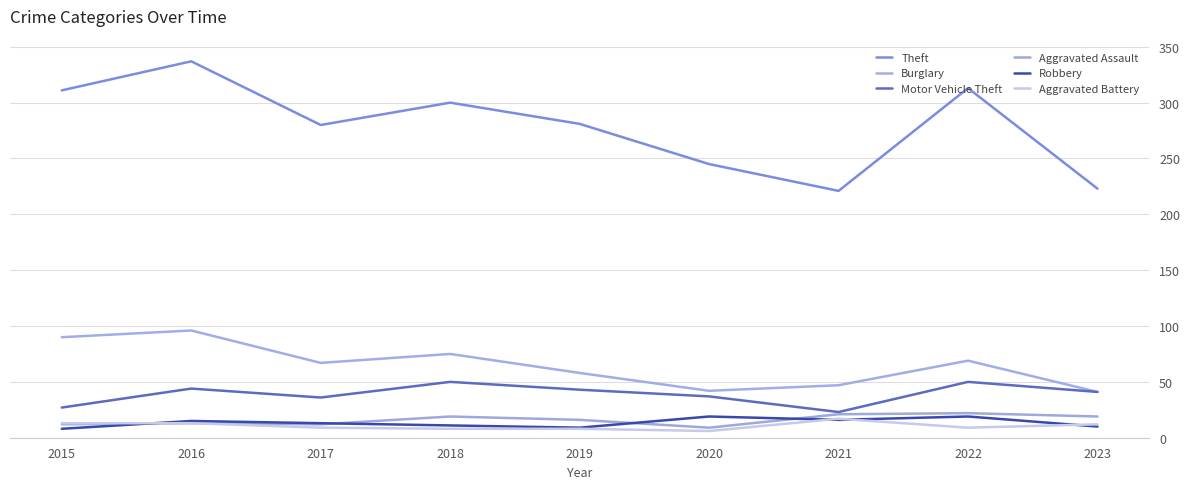

What is the value of the Aggravated Assault point at the 6th from the left?

9